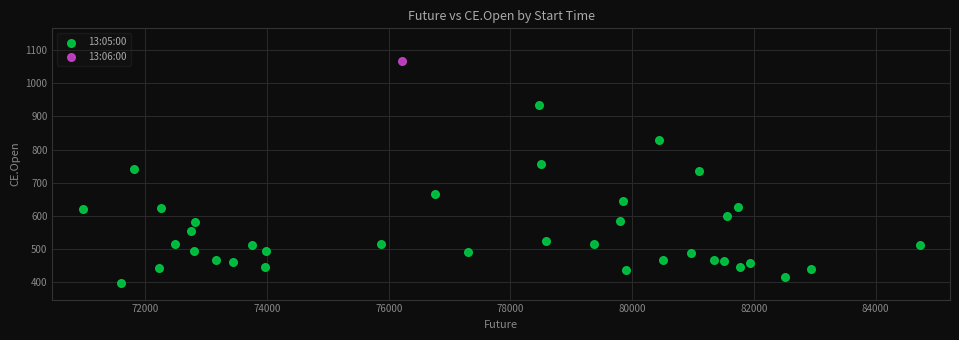

What are all the series names shown in the legend?

13:05:00, 13:06:00